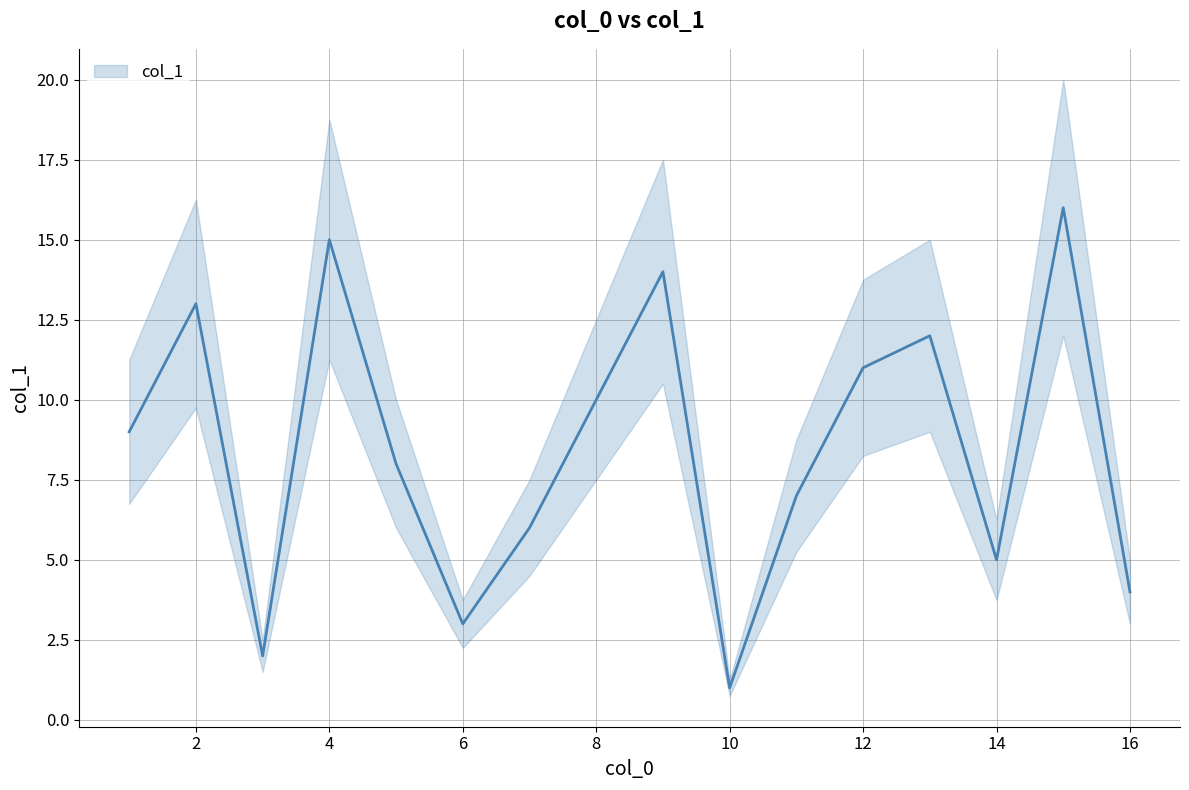

Reading left to right, transcribe all the data shown in this chart.

9	13	2	15	8	3	6	10	14	1	7	11	12	5	16	4